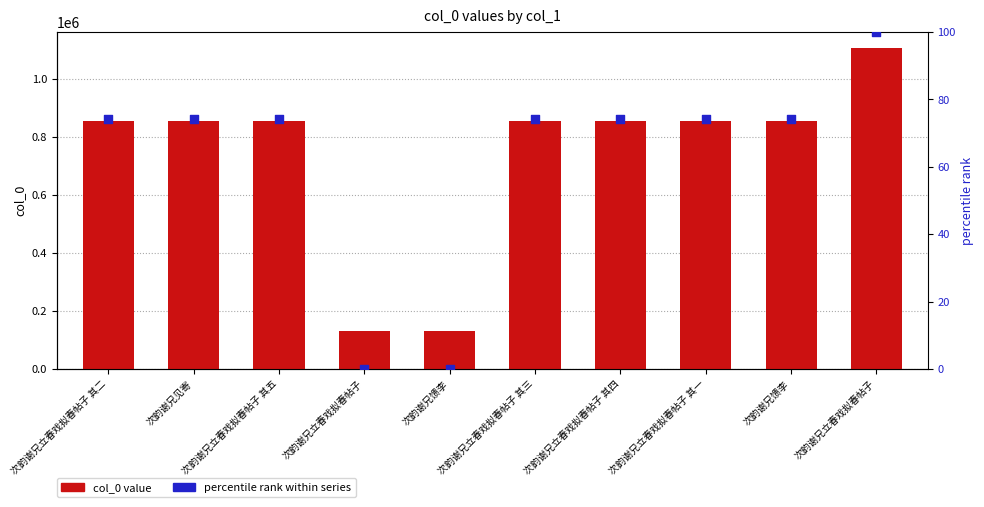

Is the value of percentile rank within series at 次韵谢兄立春戏拟春帖子 其二 greater than the value of col_0 value at 次韵谢兄馈李?

No